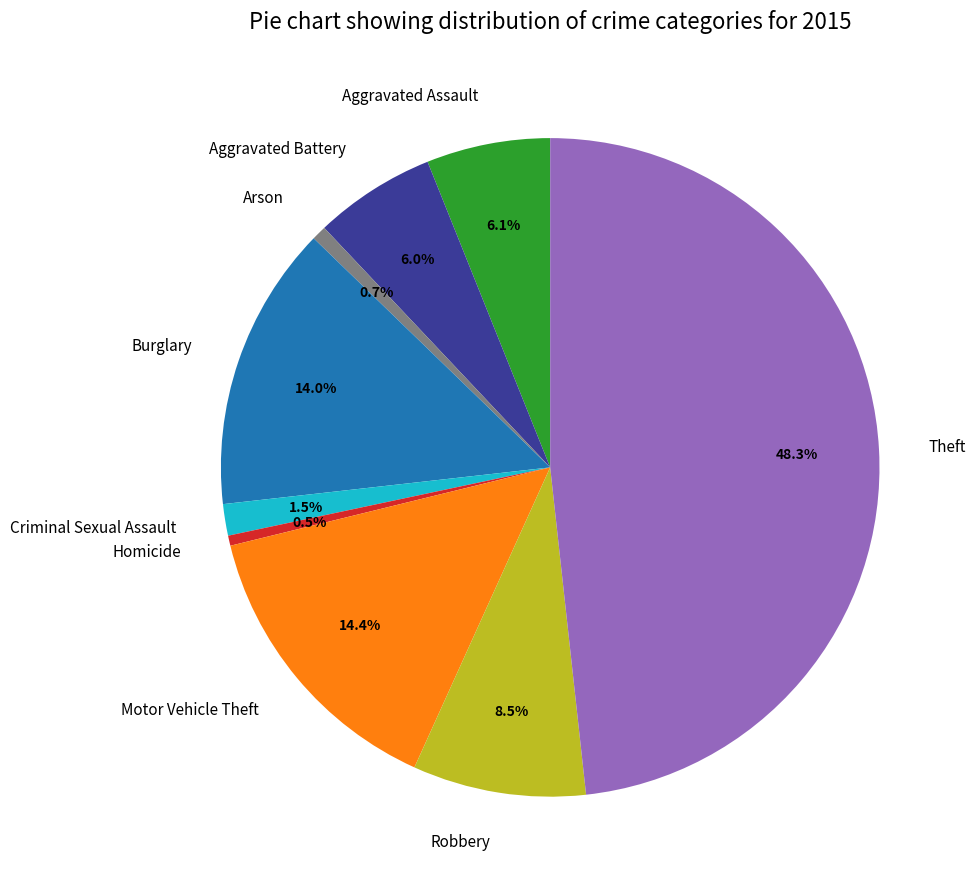

Count the number of slices in the pie.

9